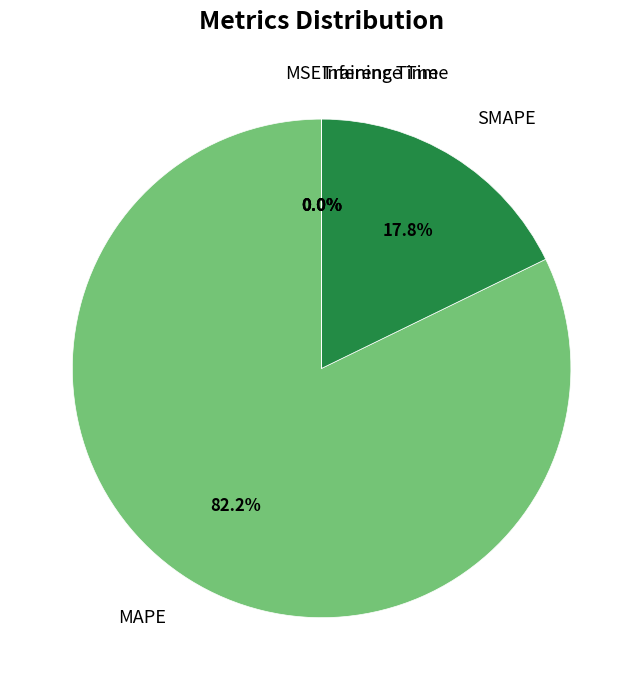

To the nearest percent, what is the average slice percentage?

20%